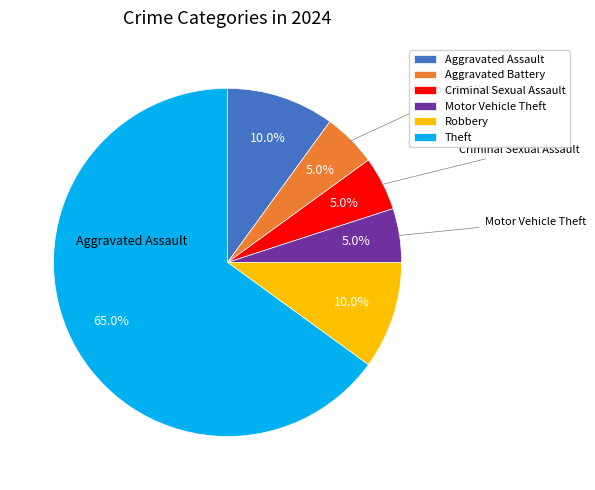

Is there any slice that represents more than half of the pie?

Yes